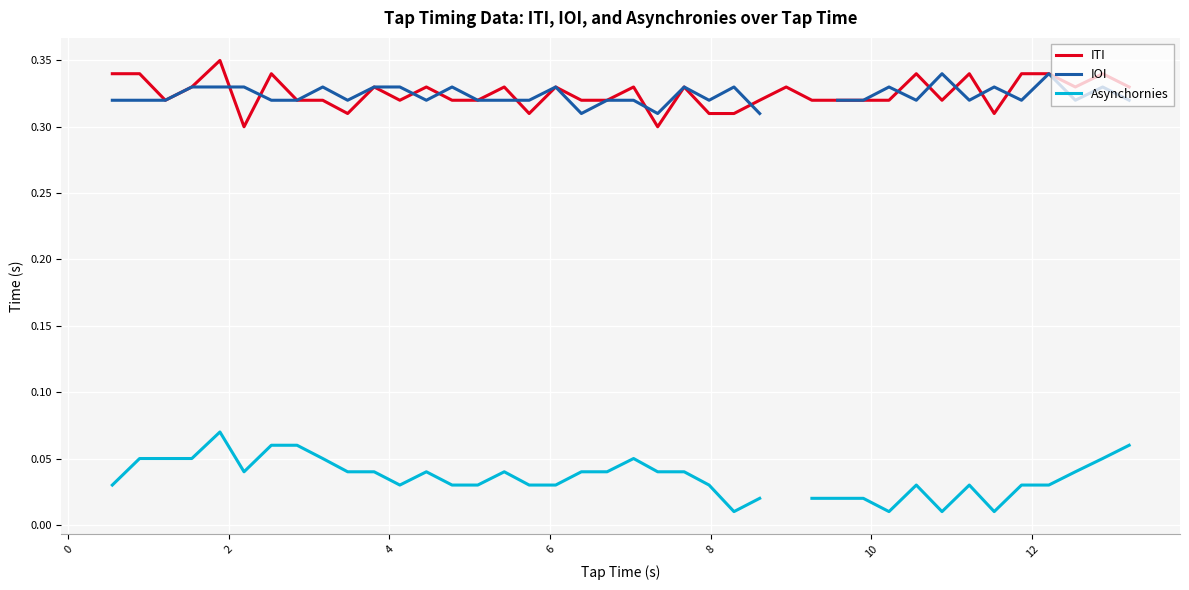

How many lines are shown in the chart?

3